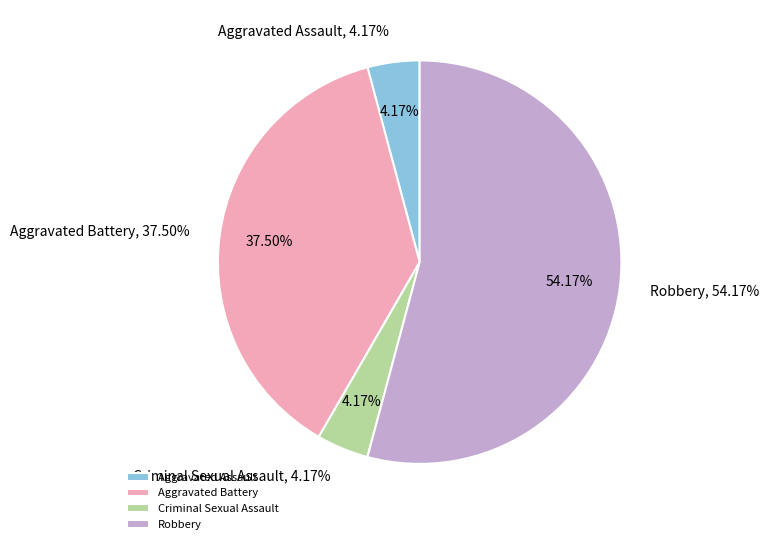

To the nearest percent, what is the combined percentage of Criminal Sexual Assault and Aggravated Battery?

42%